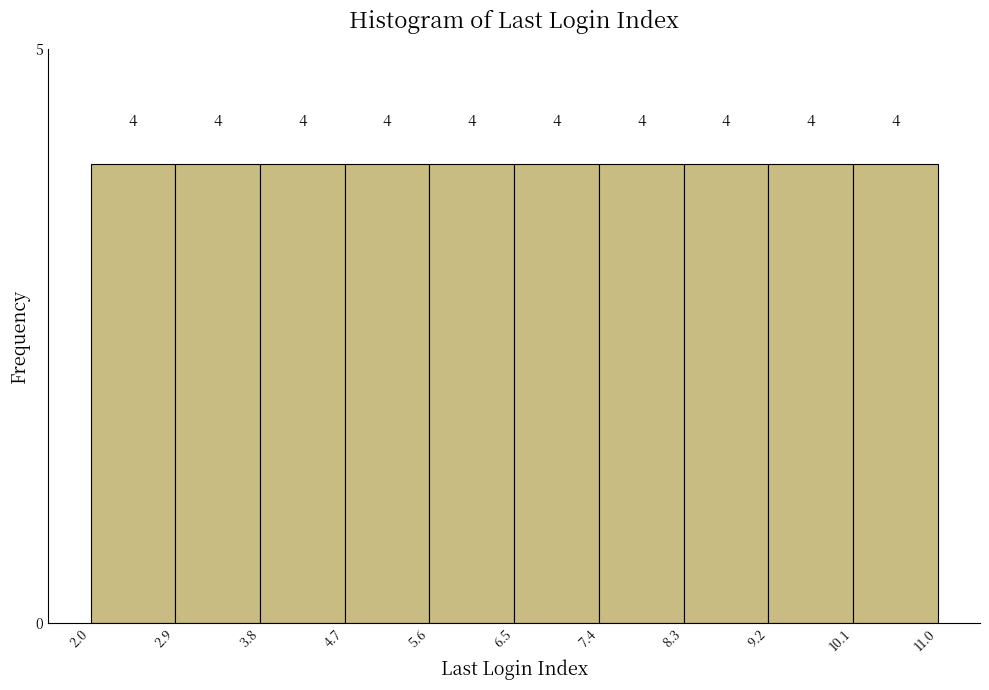

Reading left to right, list every bar in this chart as the range it spans on the x-axis followed by its height.

2.0 to 2.9: 4
2.9 to 3.8: 4
3.8 to 4.7: 4
4.7 to 5.6: 4
5.6 to 6.5: 4
6.5 to 7.4: 4
7.4 to 8.3: 4
8.3 to 9.2: 4
9.2 to 10.1: 4
10.1 to 11.0: 4